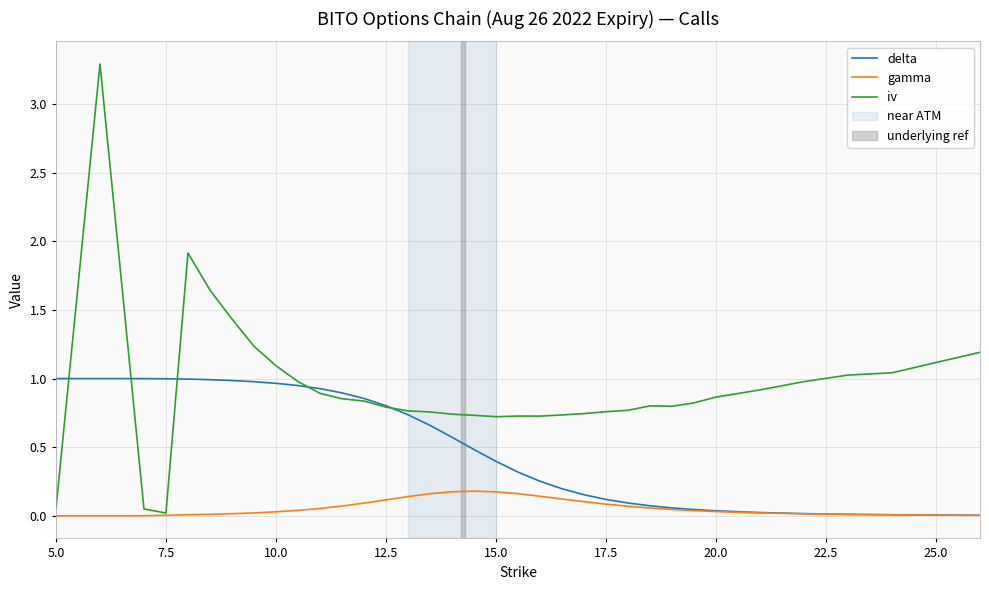

Which series has the largest total across all categories?

iv